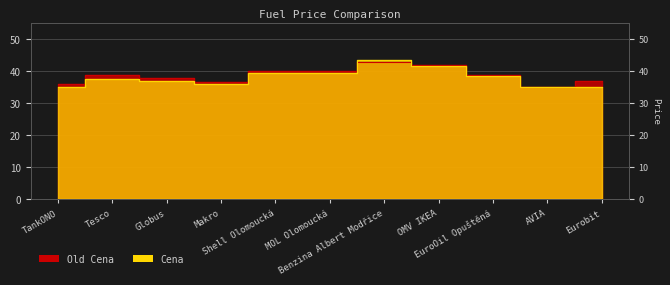

Where is the first local minimum for Old Cena?

Makro